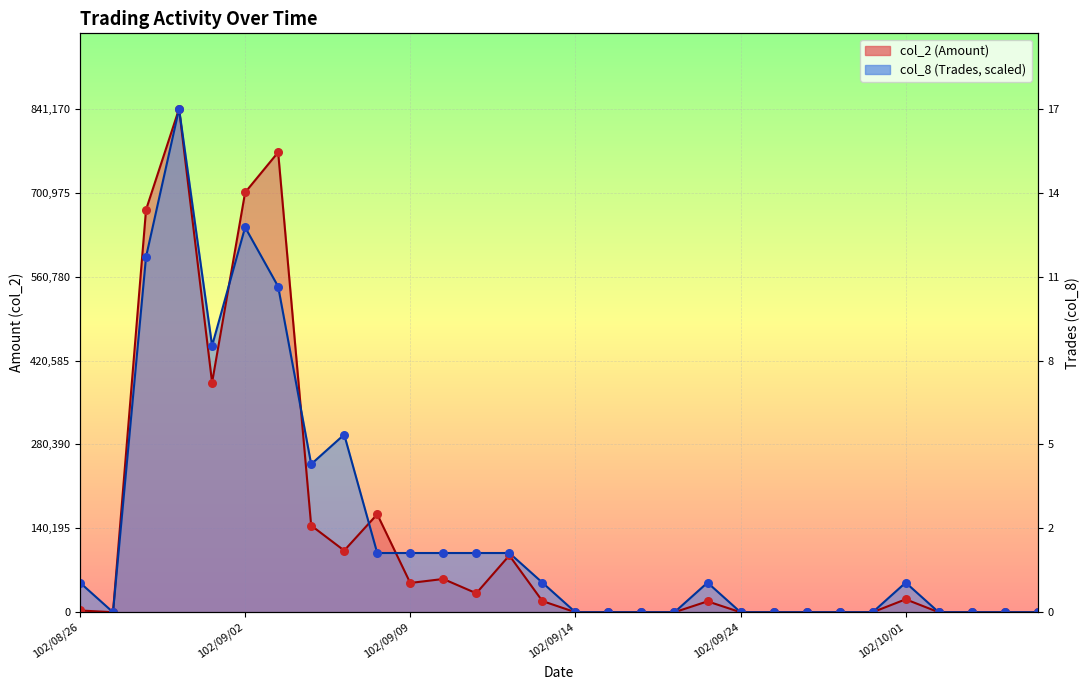

At which category is the sum across all series the highest?

102/08/29